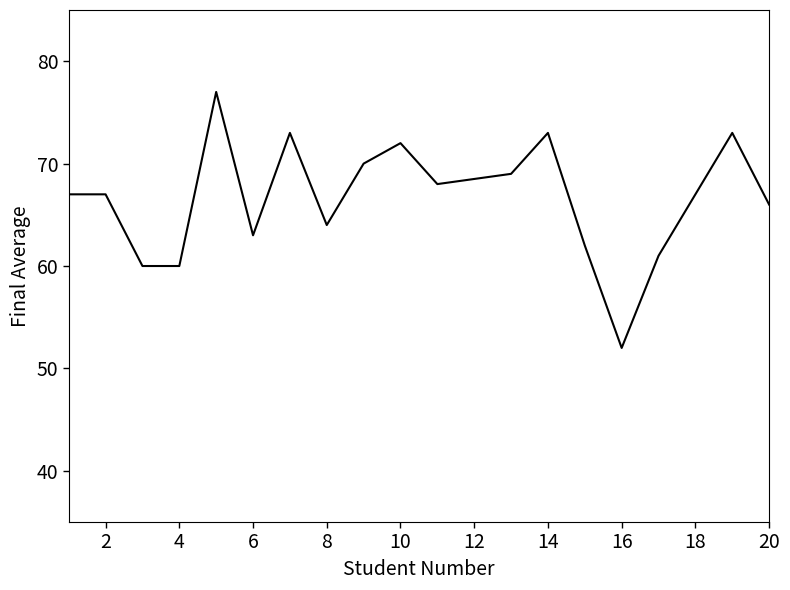

What is the difference between the maximum and minimum values?

25